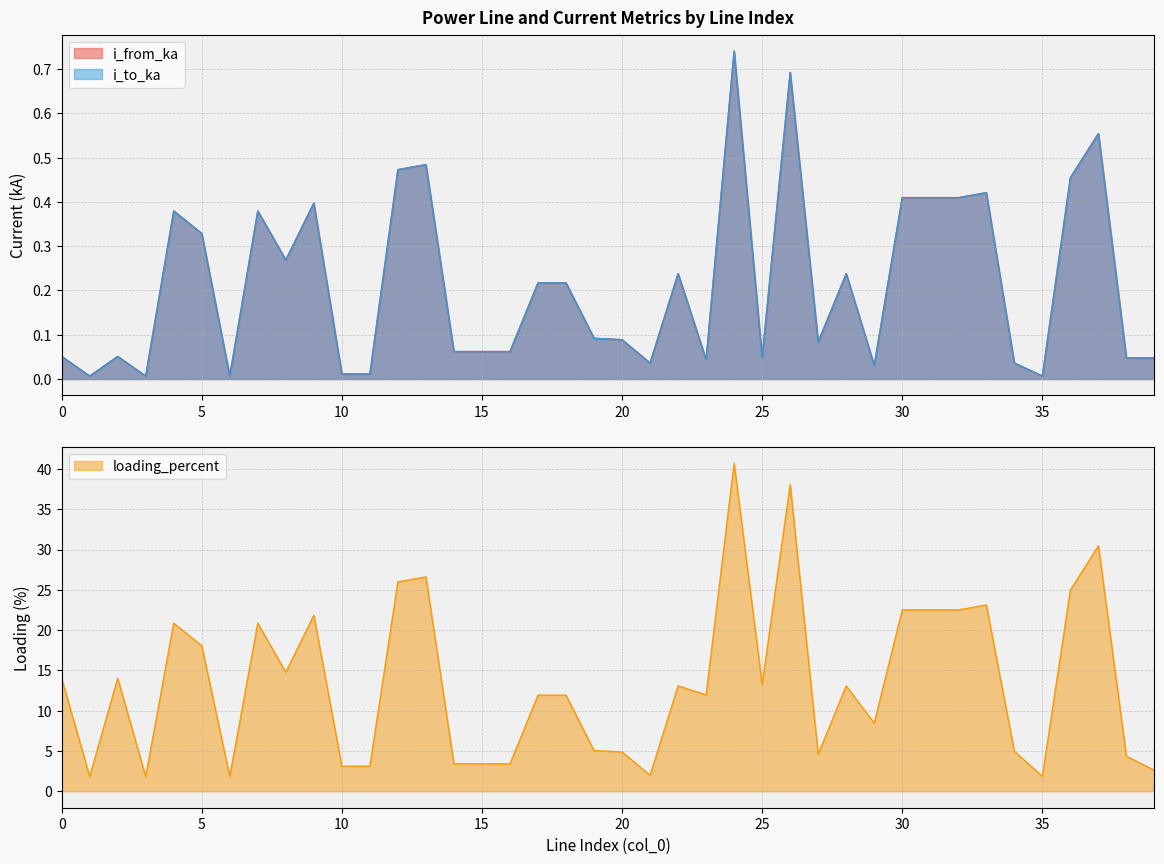

What is the approximate value of loading_percent at 20?

4.9